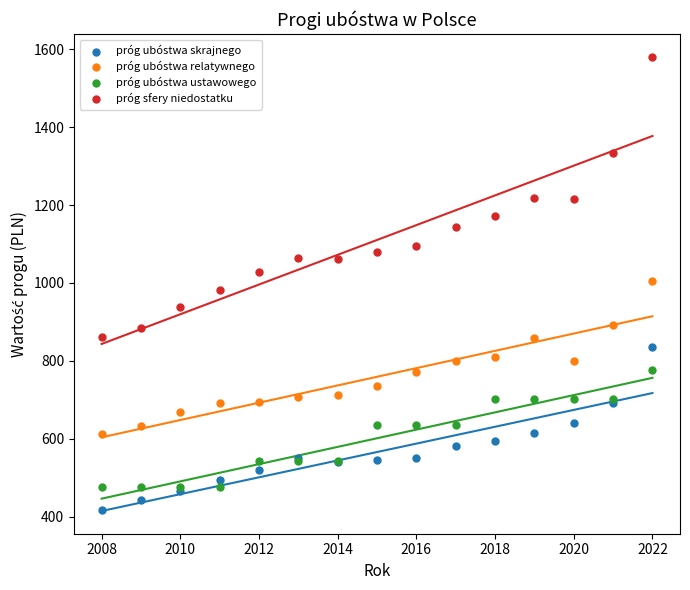

Which series reaches the maximum Y coordinate?

próg sfery niedostatku